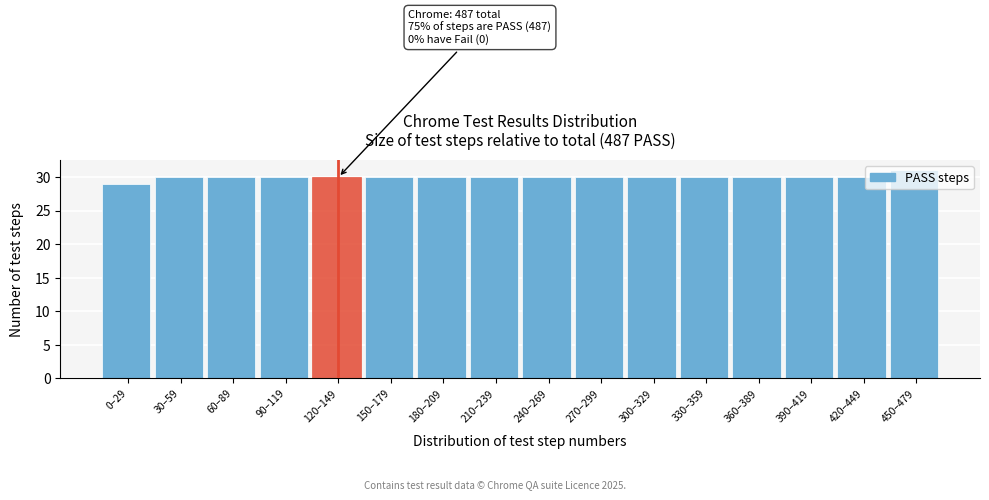

Read the value at 270–299.

30